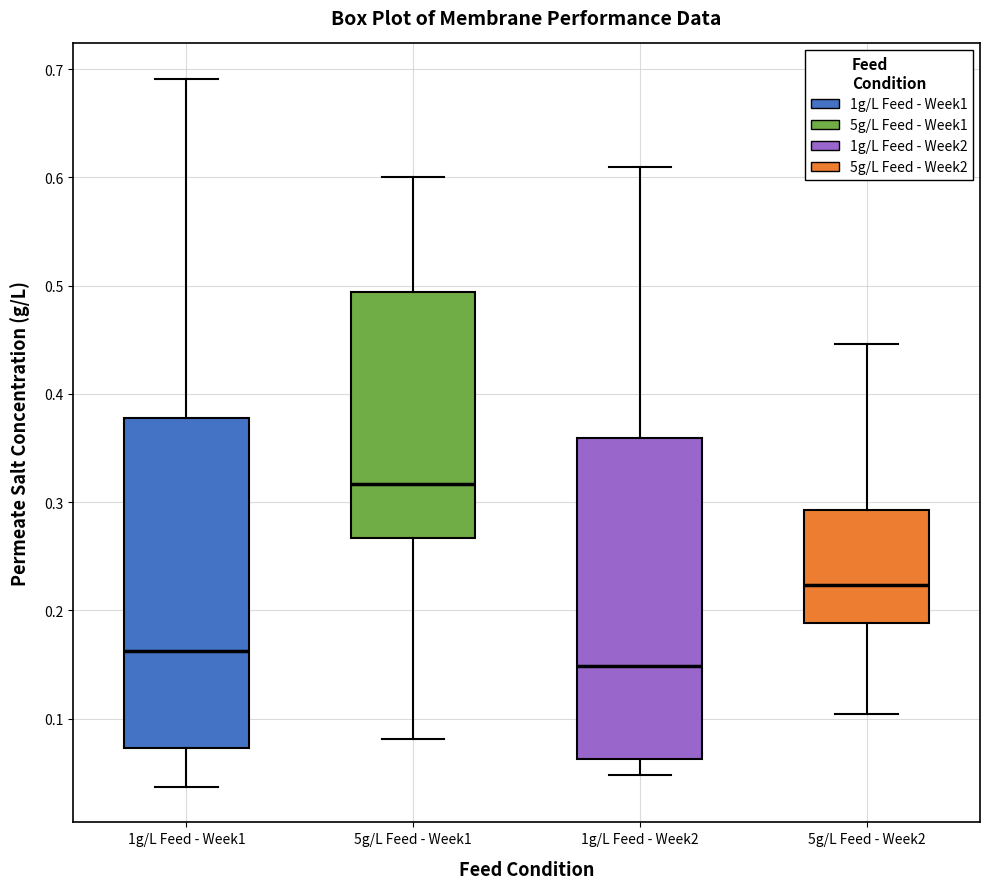

Where does the upper whisker of the box for 5g/L Feed - Week2 end on the y-axis? The values are not printed on the chart, so give them approximately, as read against the axis.

0.45